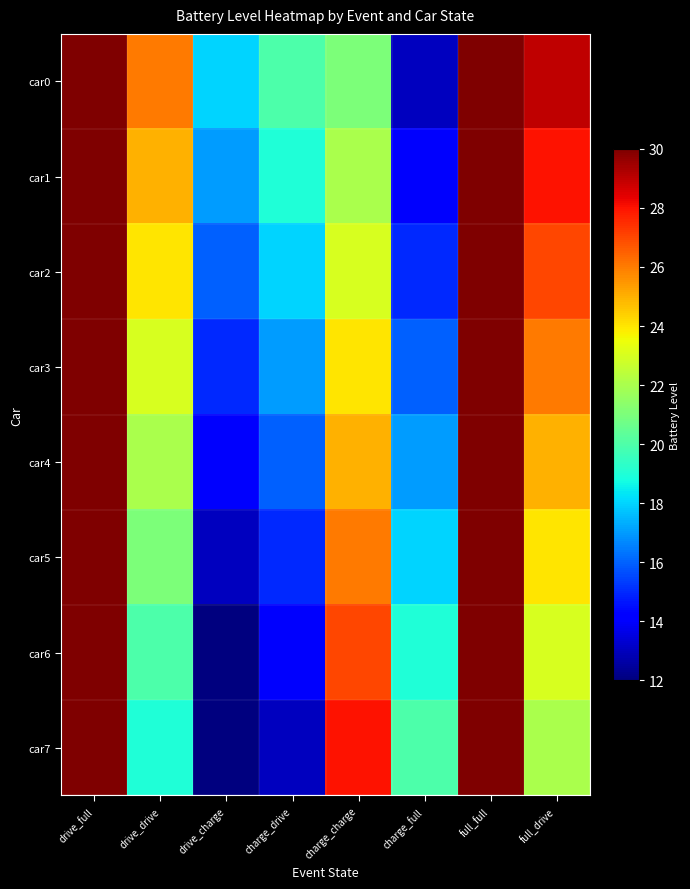

Which has a higher value, drive_charge or drive_full?

drive_full